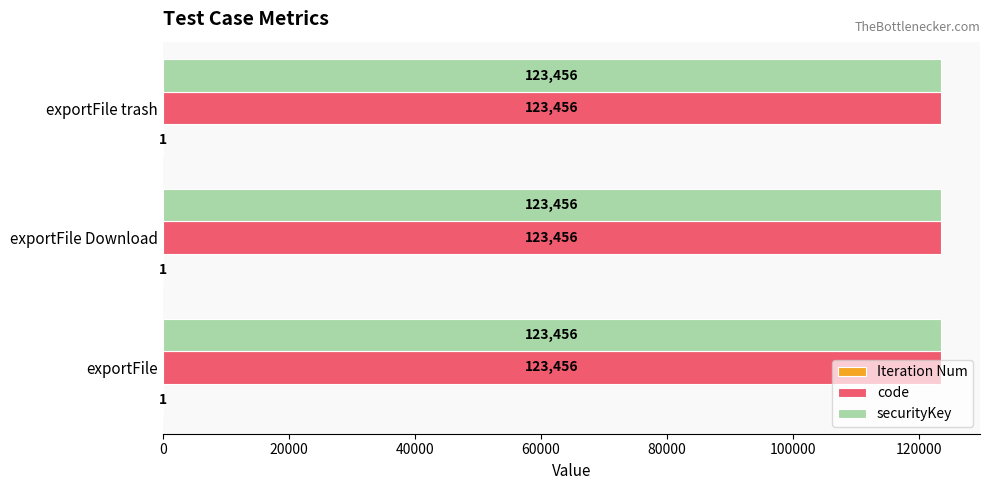

What is the approximate value of securityKey at exportFile trash?

123456